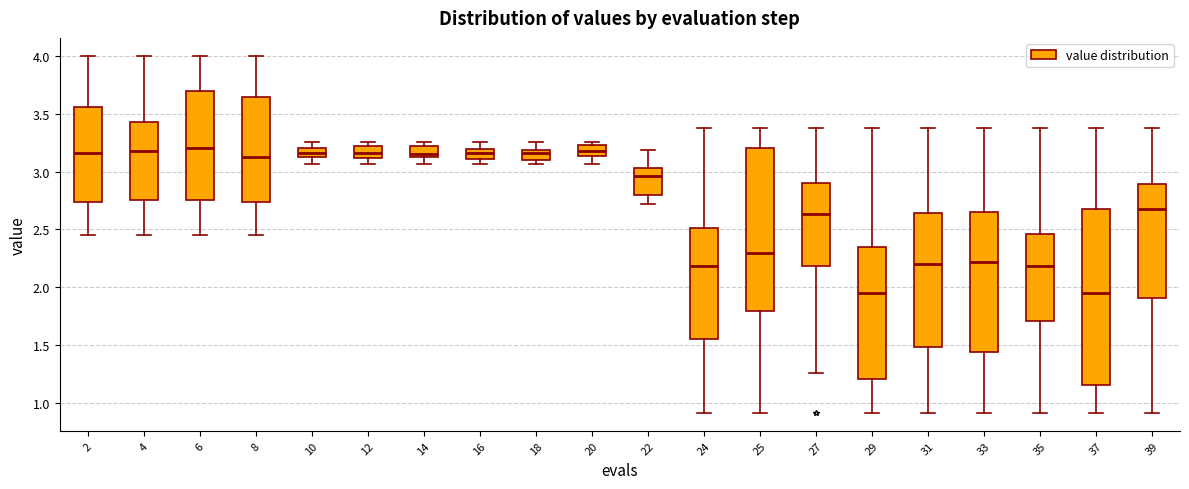

Which box is the tallest, from its lower edge to its upper edge?

37